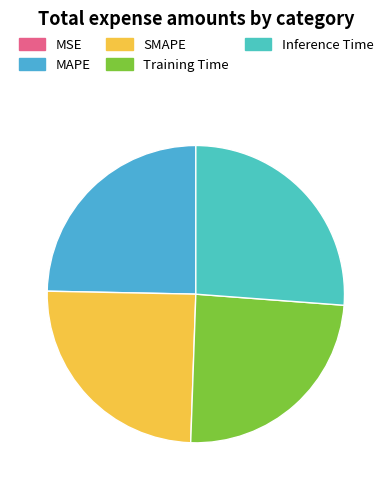

True or false: Inference Time accounts for 26% of the total.

True